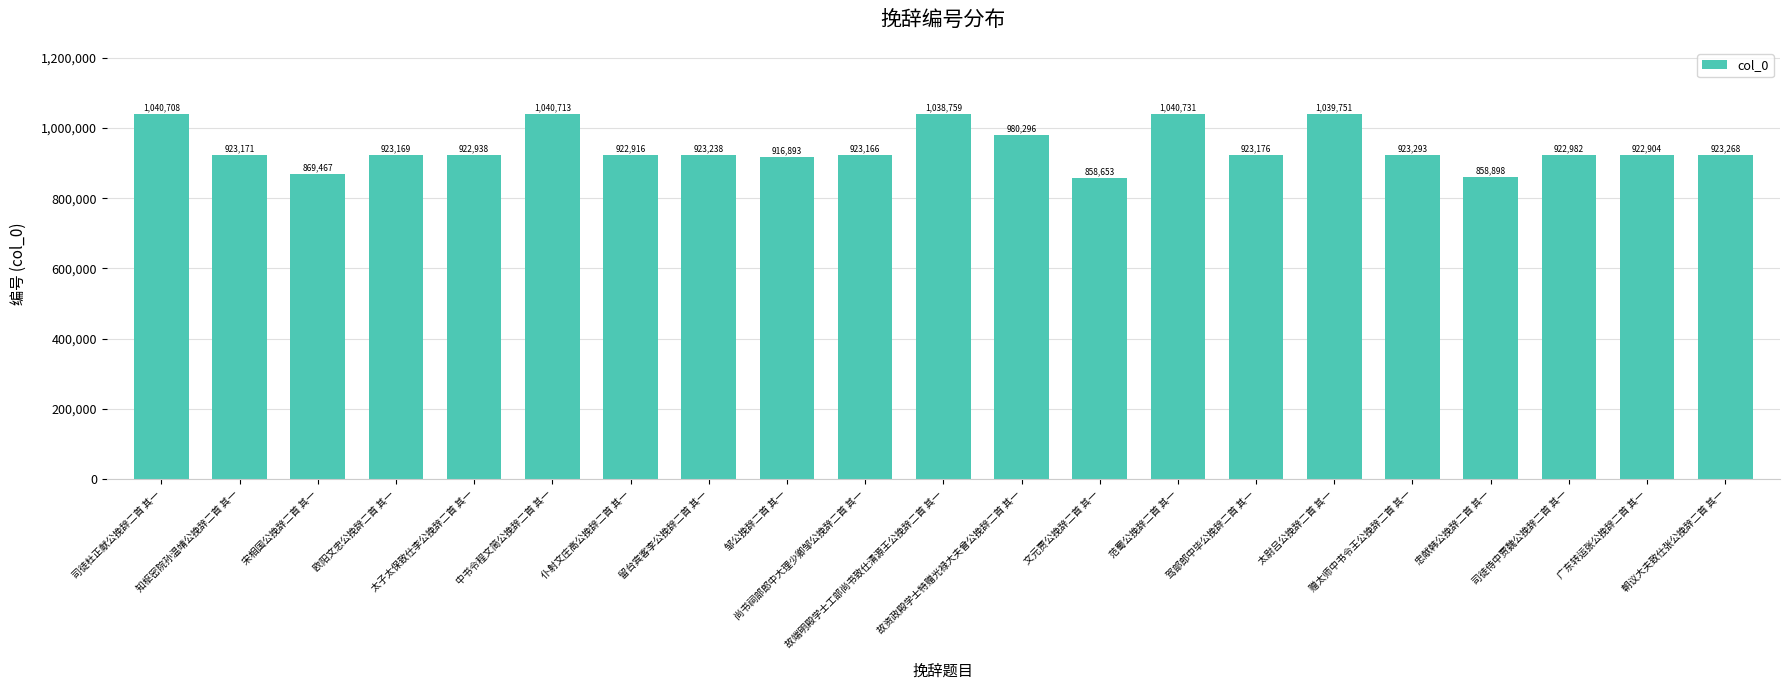

The value at 故端明殿学士工部尚书致仕清源王公挽辞二首 其一 is 1727024. True or false?

False